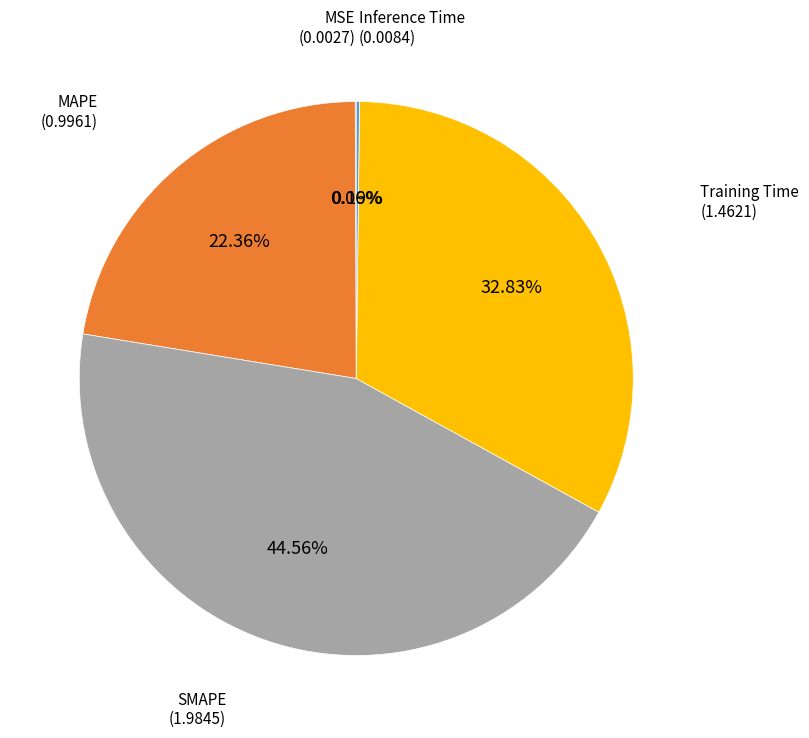

The MAPE slice represents 34% of the pie. True or false?

False